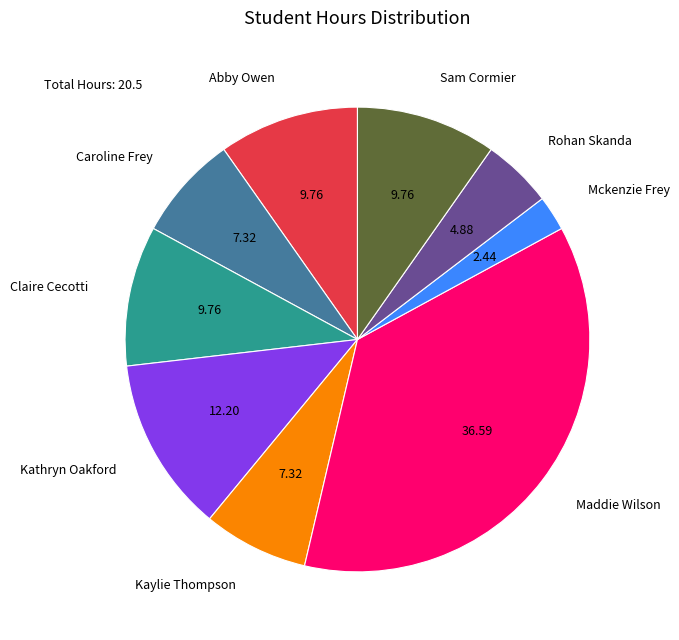

How many segments does this pie chart have?

9